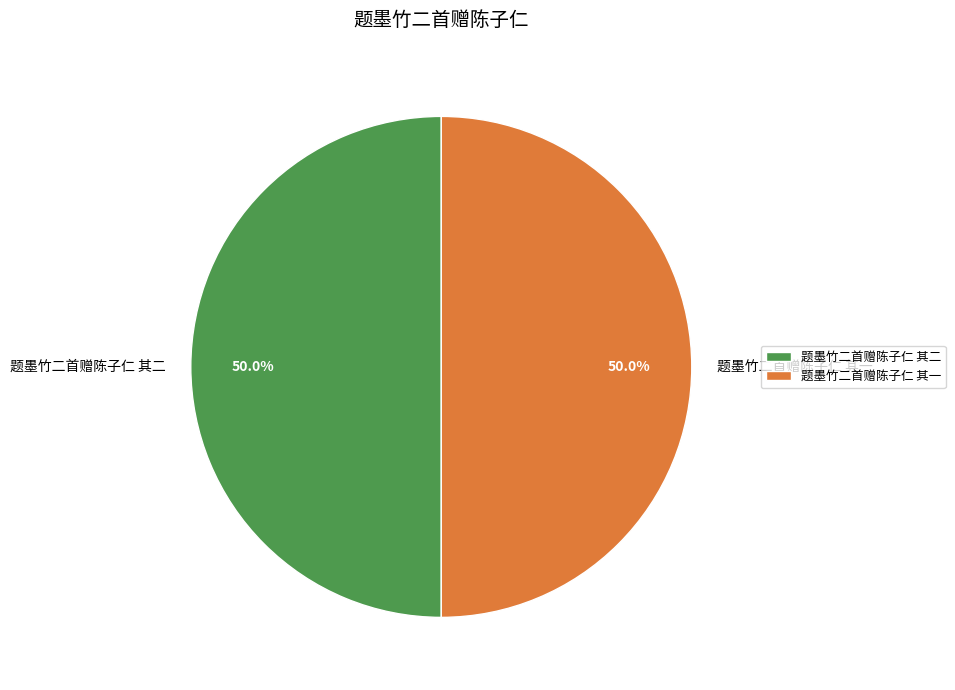

To the nearest percent, what portion does 题墨竹二首赠陈子仁 其一 represent?

50%